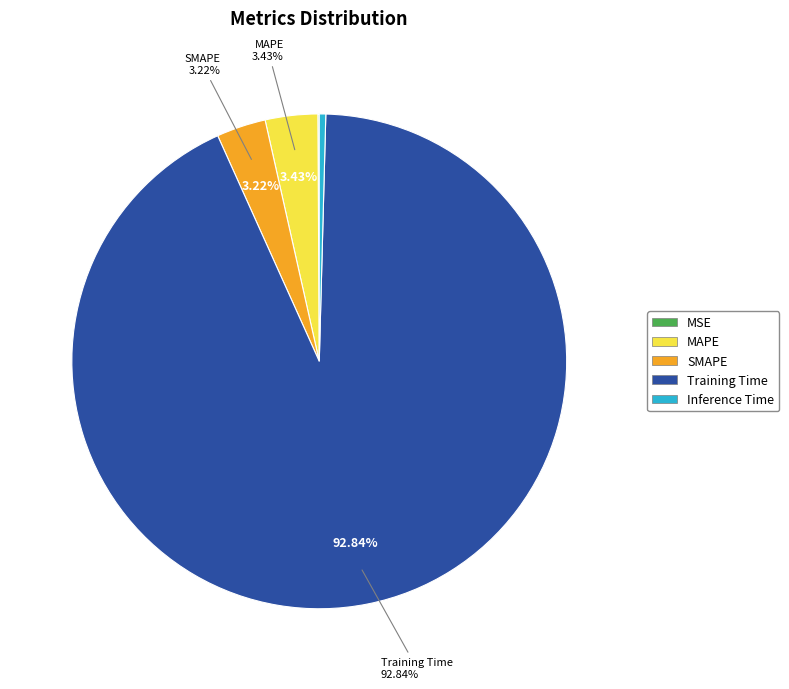

Does Training Time represent more than half of the total?

Yes